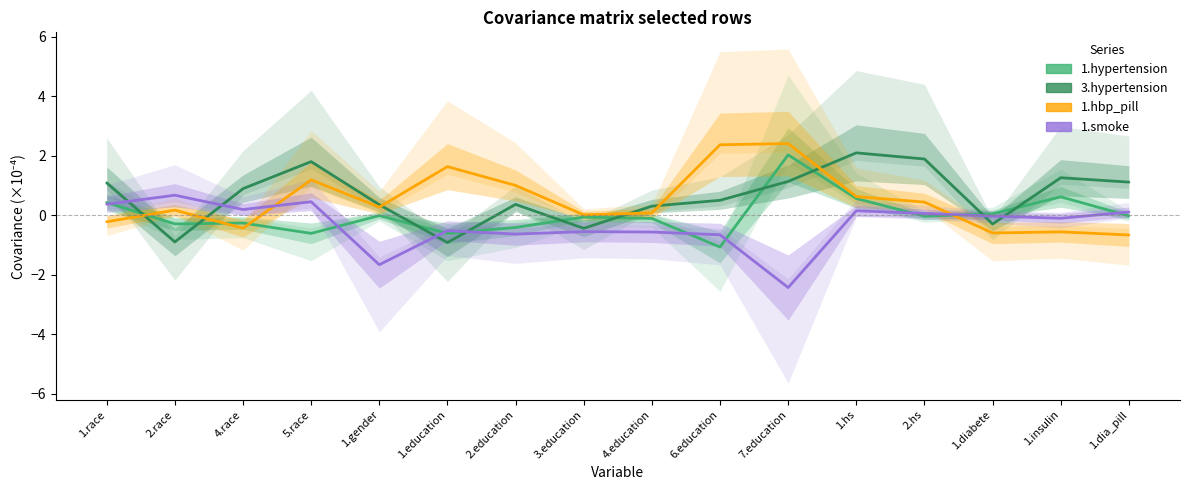

At which label is 1.hbp_pill closest to 0?

3.education